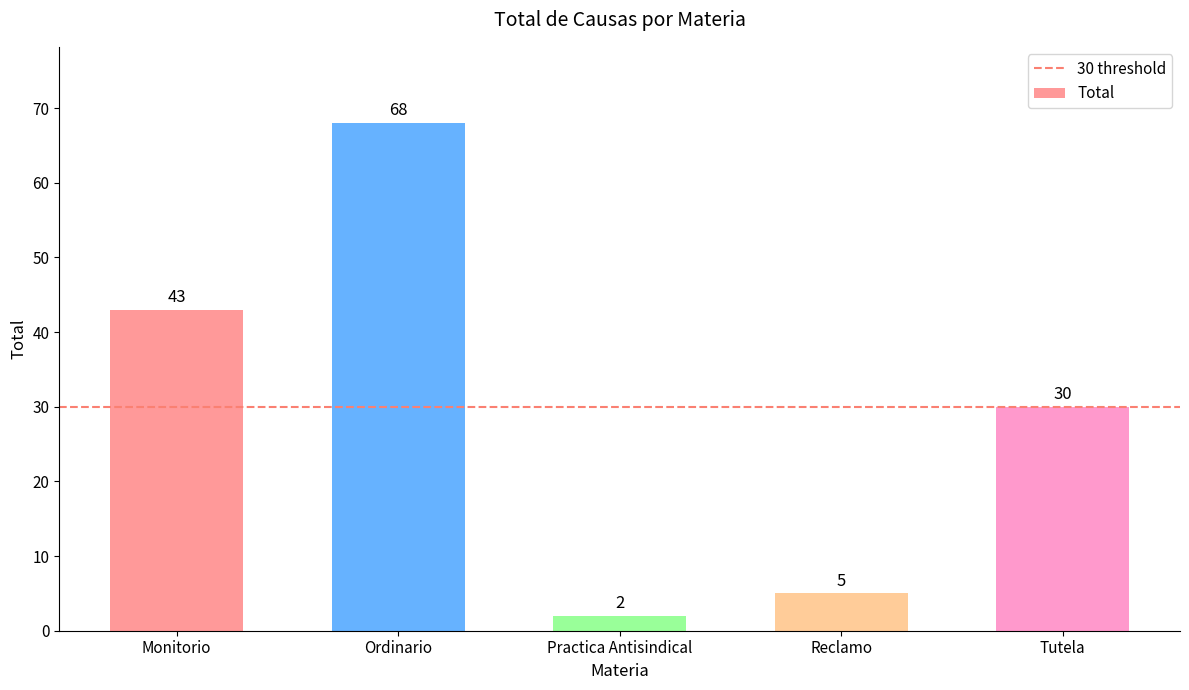

The chart shows a value of 17 at Tutela. True or false?

False